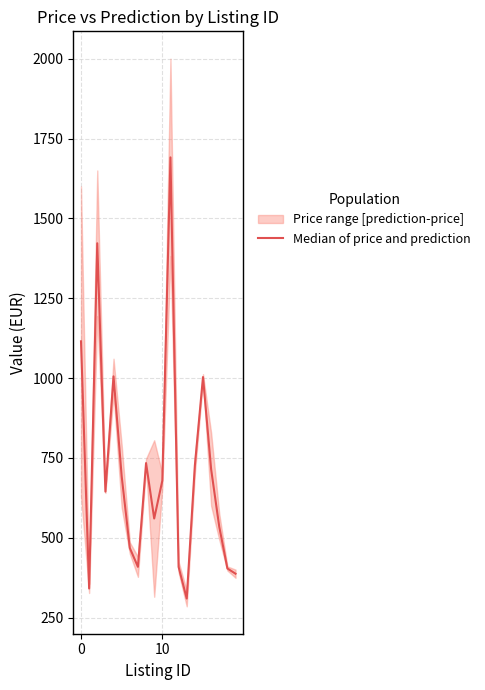

True or false: the data has more than 2 interior local peaks.

True